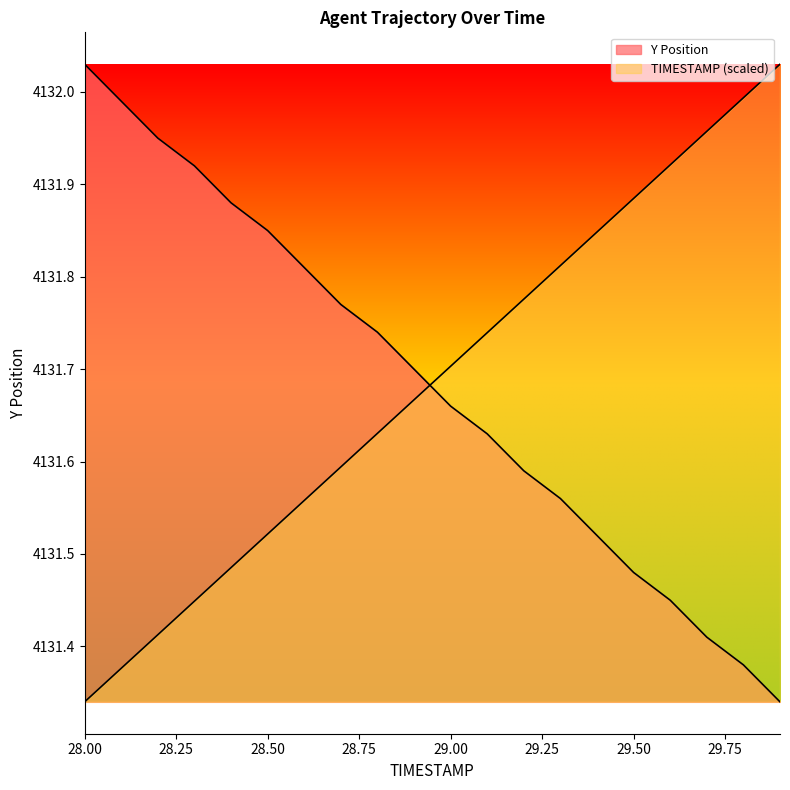

Reading left to right, what are all the values shown in this chart?

TIMESTAMP: 4131.3	4131.4	4131.4	4131.4	4131.5	4131.5	4131.6	4131.6	4131.6	4131.7	4131.7	4131.7	4131.8	4131.8	4131.8	4131.9	4131.9	4132.0	4132.0	4132.0
Y: 4132.0	4132.0	4131.9	4131.9	4131.9	4131.9	4131.8	4131.8	4131.7	4131.7	4131.7	4131.6	4131.6	4131.6	4131.5	4131.5	4131.4	4131.4	4131.4	4131.3